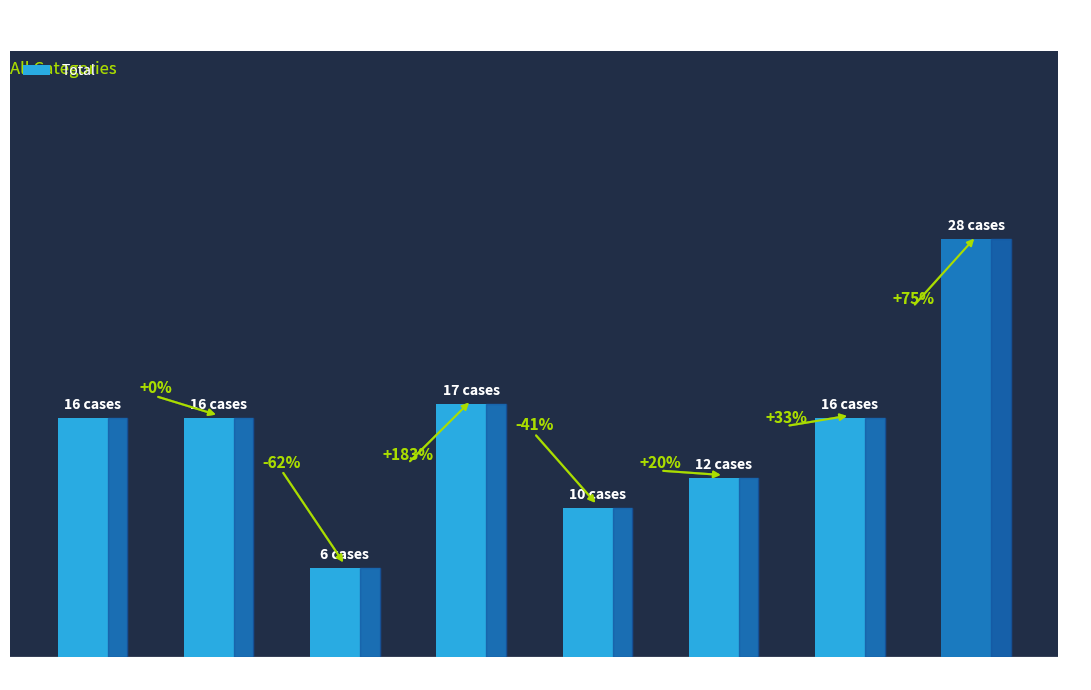

Rank the categories by value from lowest to highest.

2017, 2019, 2020, 2015, 2016, 2021, 2018, 2022